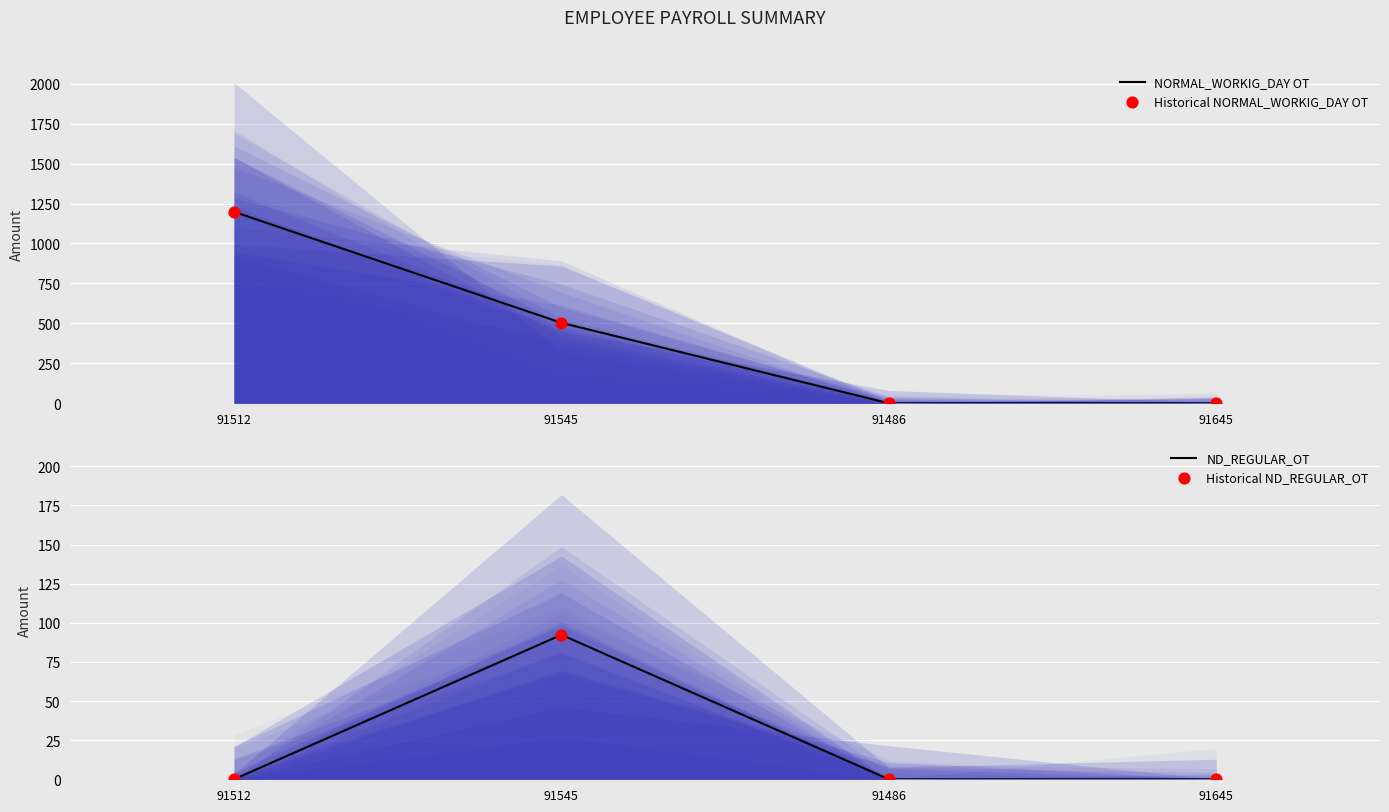

What are all the series names shown in the legend?

NORMAL_WORKIG_DAY OT, Historical NORMAL_WORKIG_DAY OT, ND_REGULAR_OT, Historical ND_REGULAR_OT